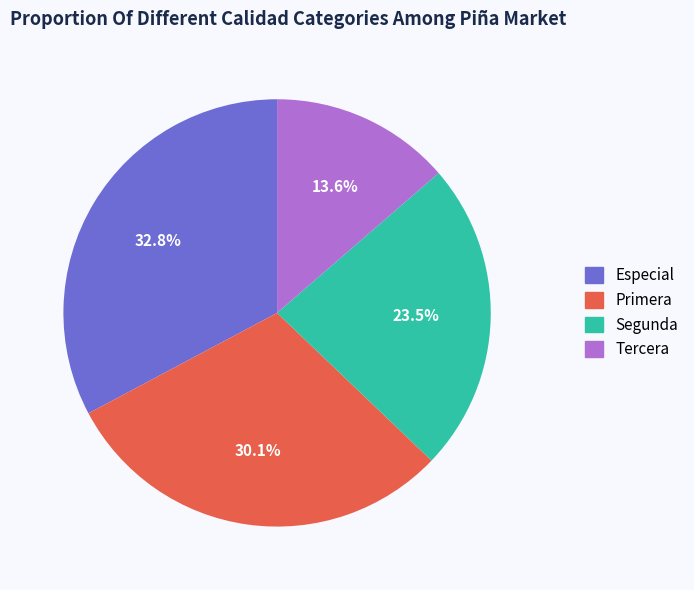

Combined, do Segunda and Tercera account for over 50%?

No